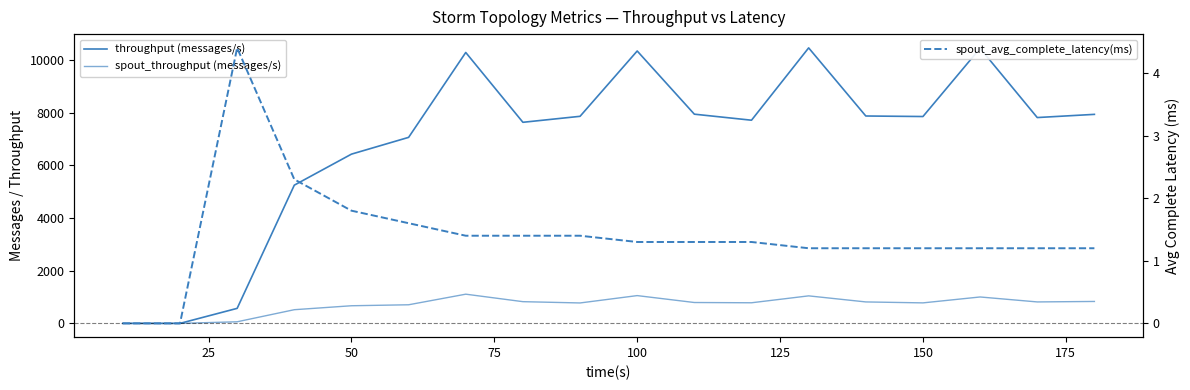

Count the number of data series in this chart.

3